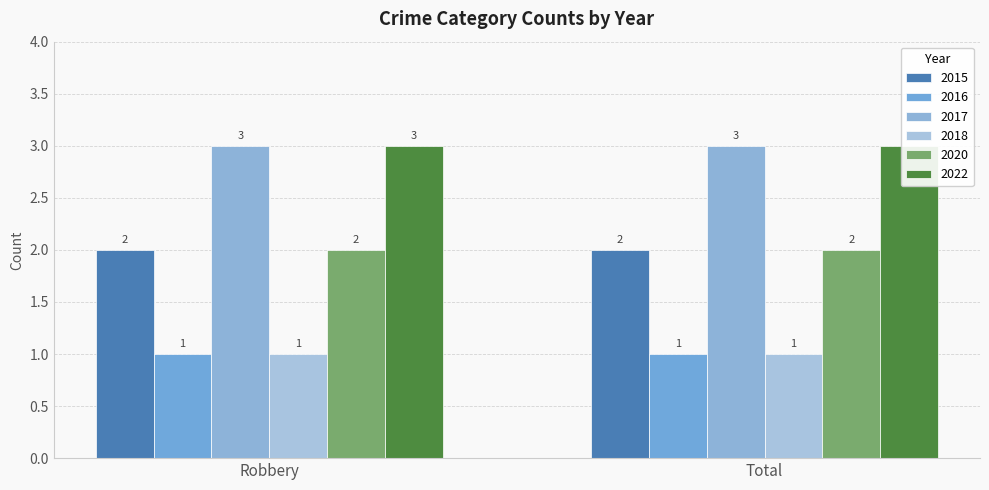

The value of 2016 at Robbery is 1. True or false?

True